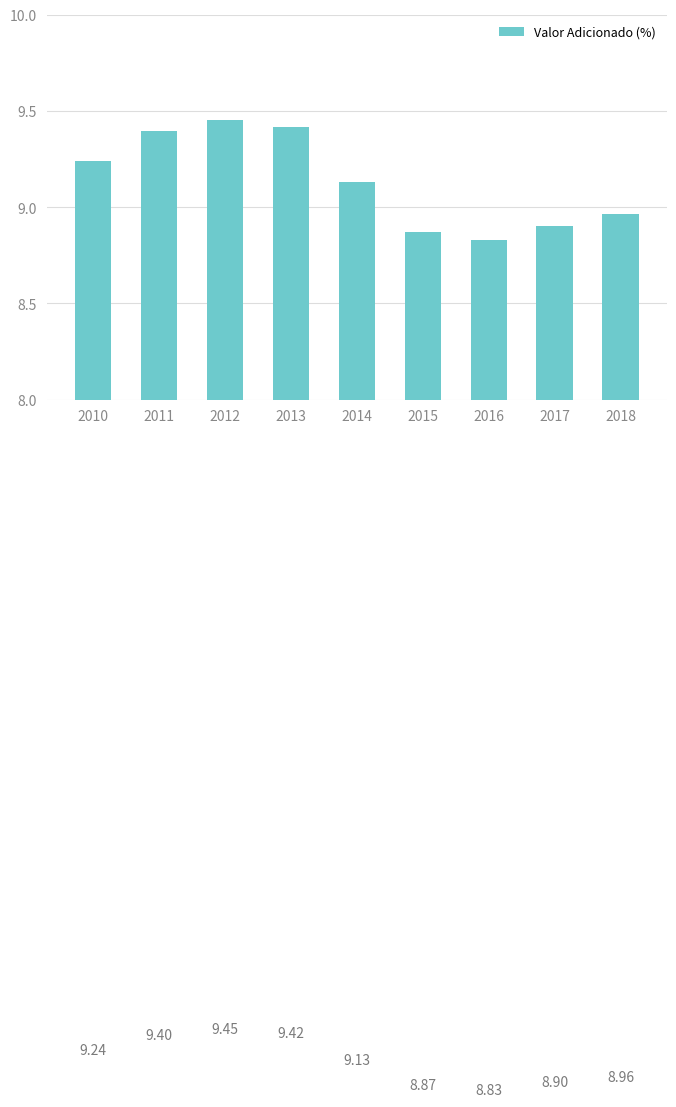

The value at 2013 is 4.3. True or false?

False